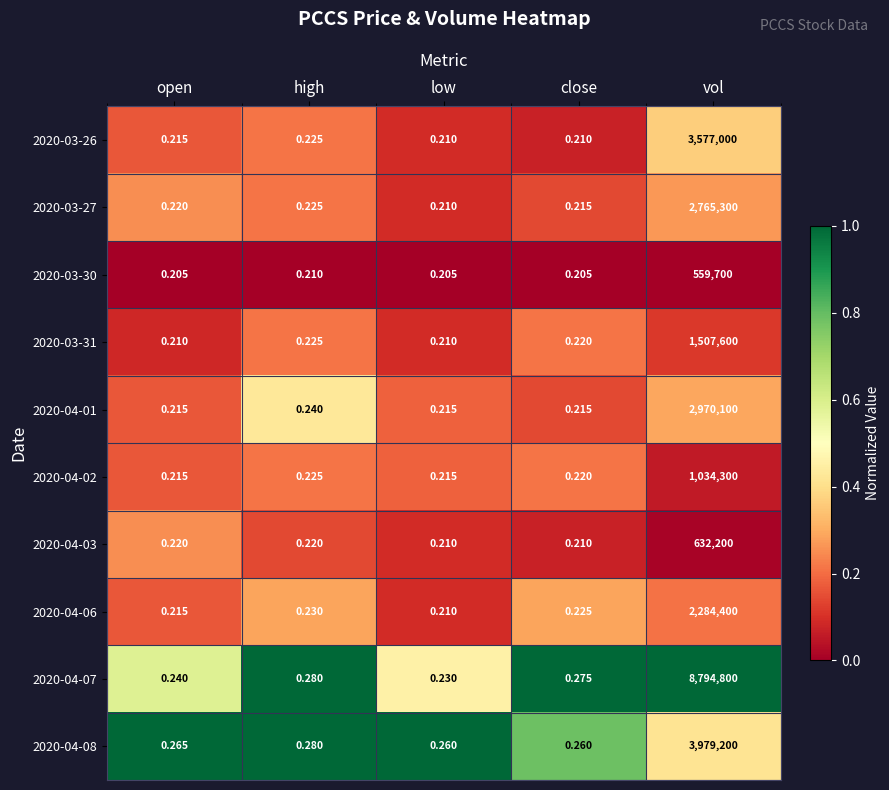

Rank the categories by 2020-03-27 value from lowest to highest.

low, close, open, high, vol